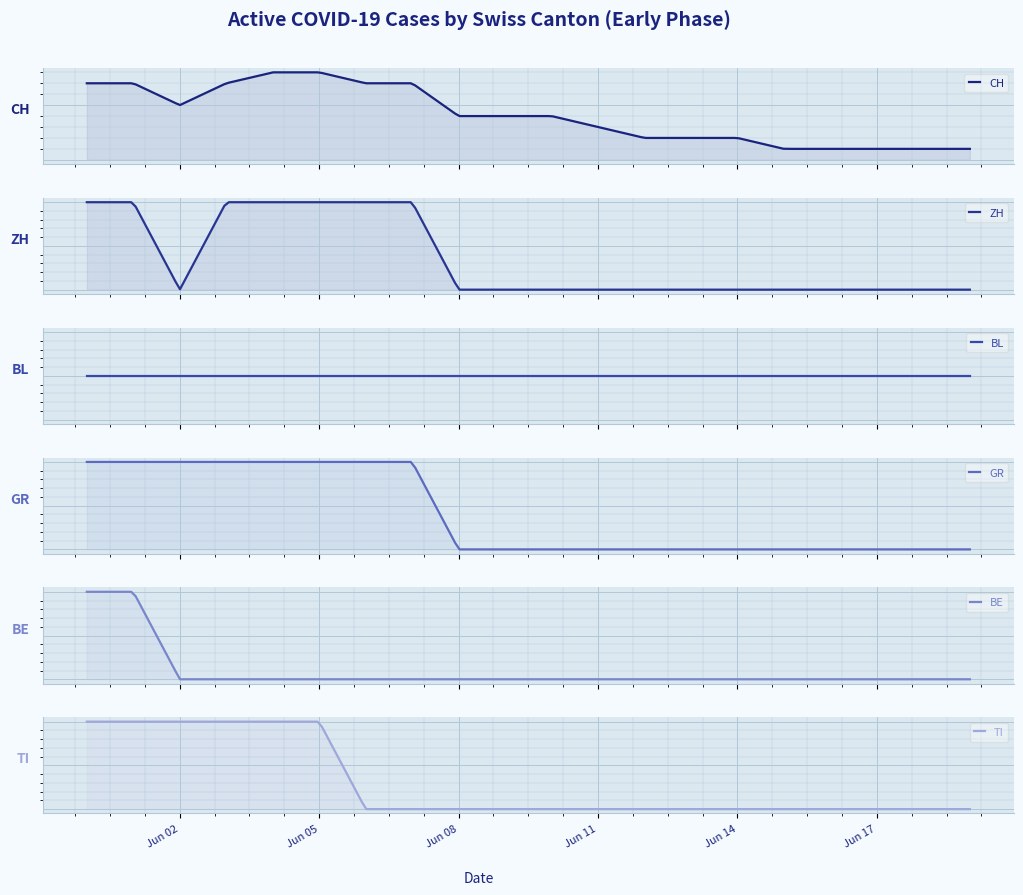

What are all the series names shown in the legend?

CH, ZH, BL, GR, BE, TI